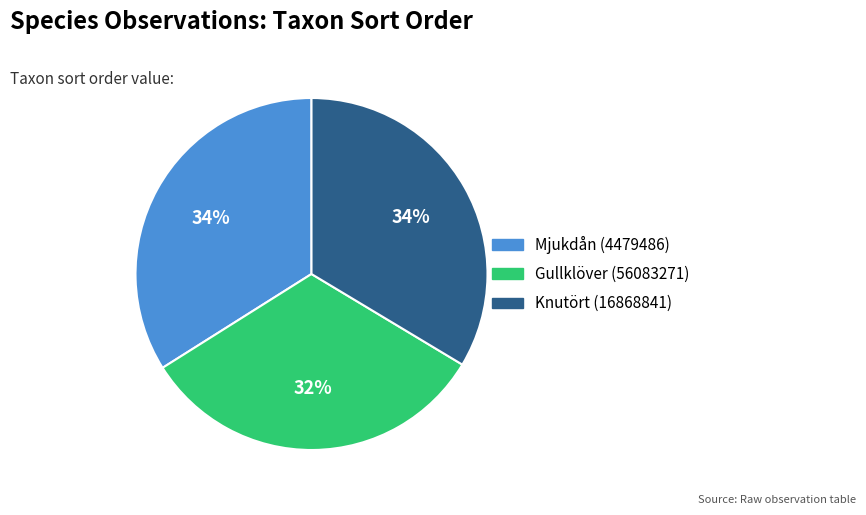

How many slices are in this pie chart?

3